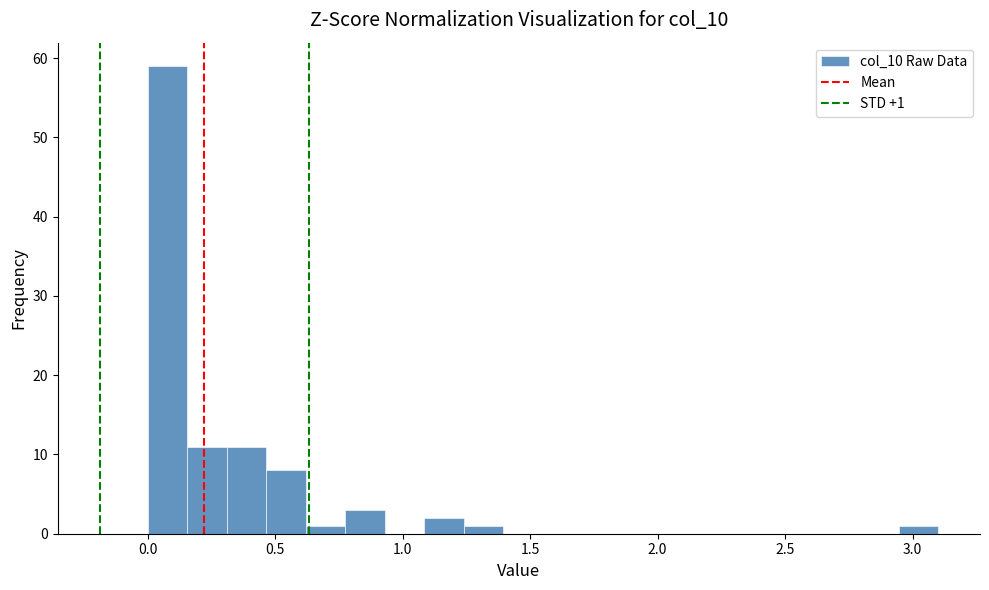

Read against the x-axis, roughly where is the centre of the tallest bar?

0.10